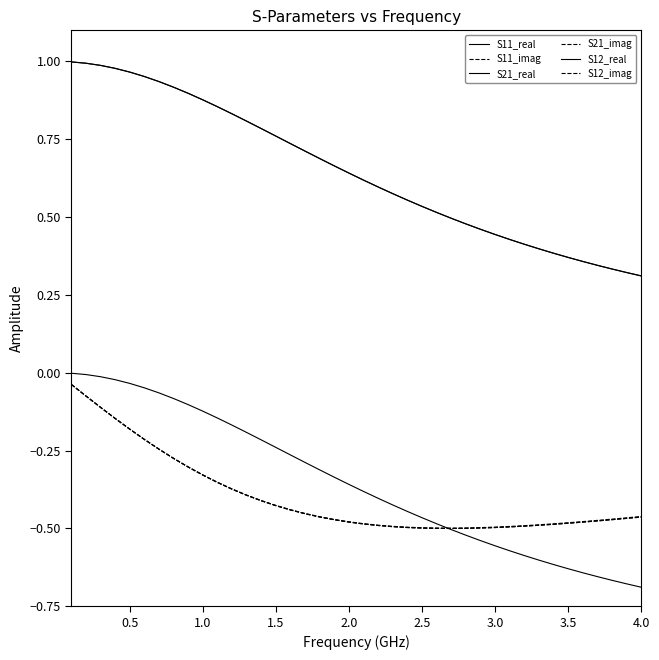

Which series has the largest range (max minus min)?

S21_real